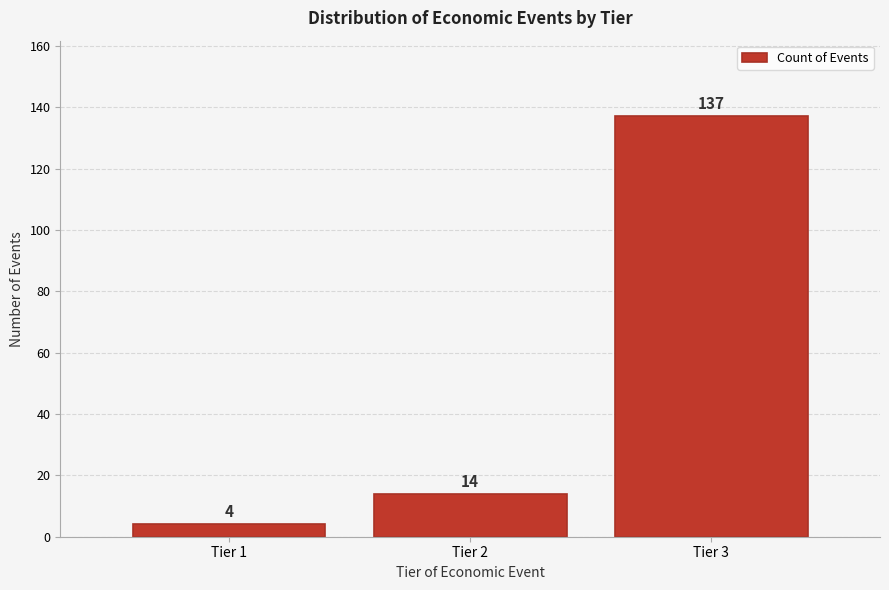

Reading right to left, list all the values displayed in this chart.

Tier 3=137	Tier 2=14	Tier 1=4